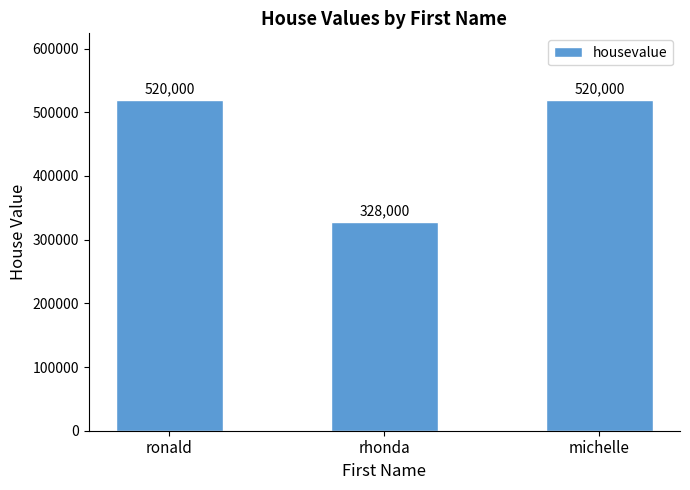

What is the ratio of the value at michelle to the value at rhonda?

1.6